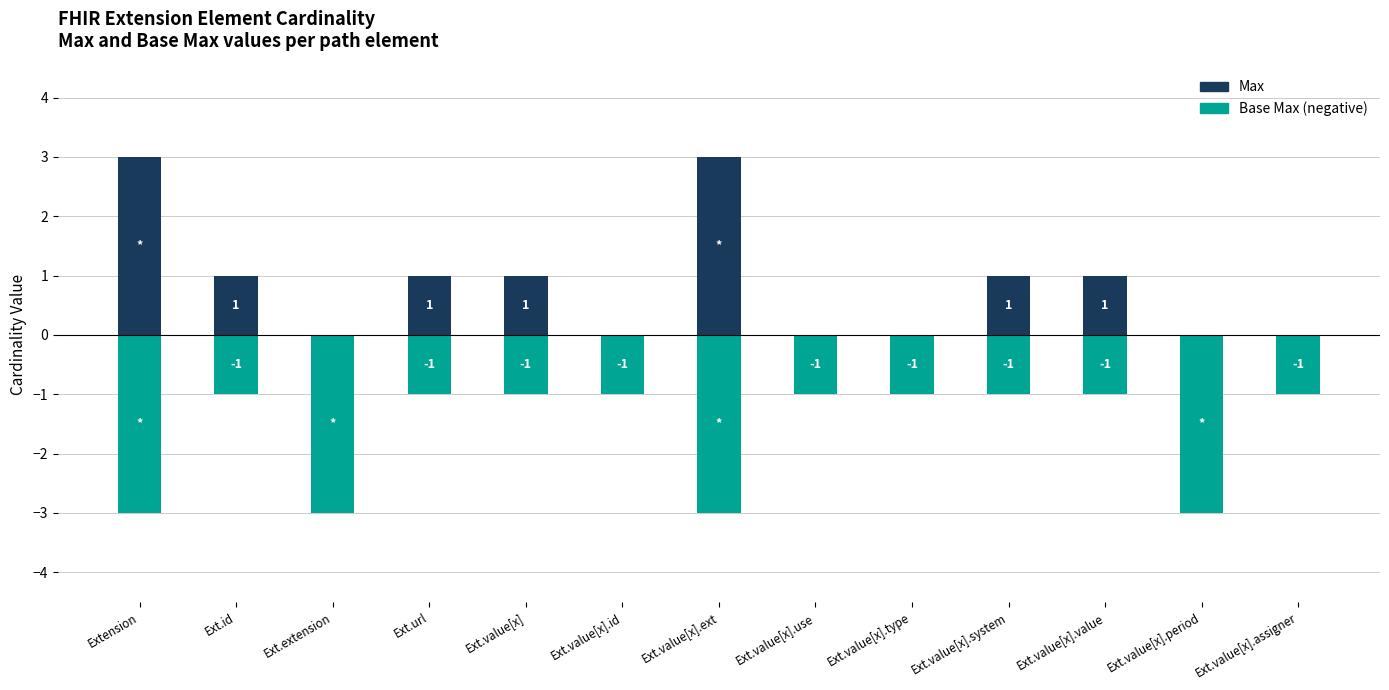

How many distinct data groups are displayed?

2